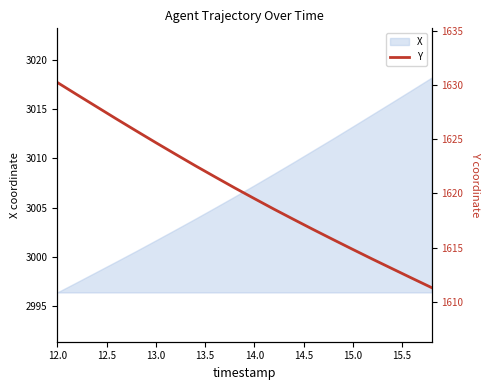

True or false: X has a value of 4195.2 at 12.0.

False